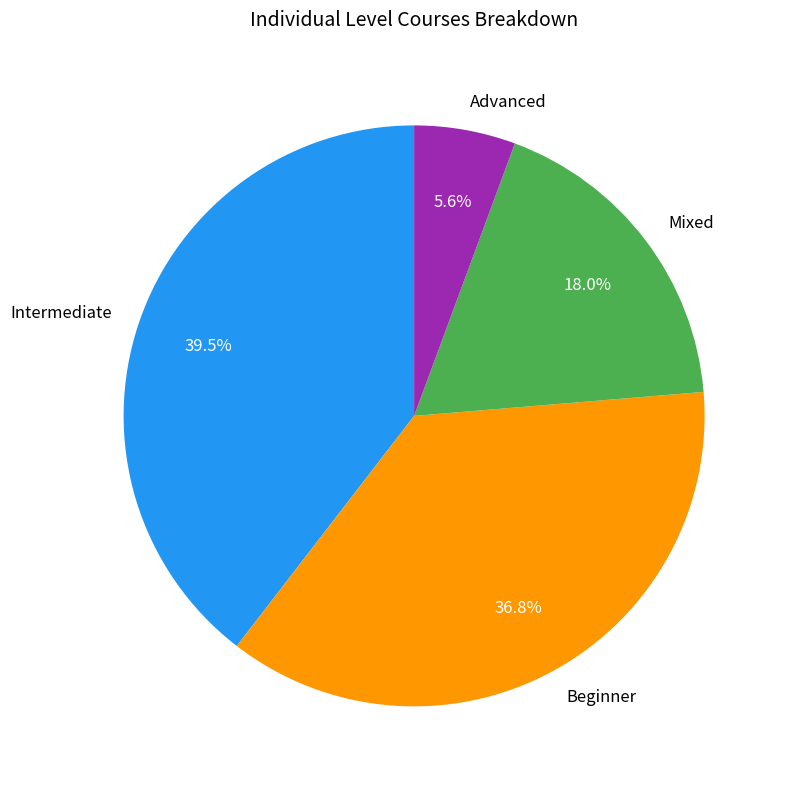

Which has a higher value, Intermediate or Advanced?

Intermediate